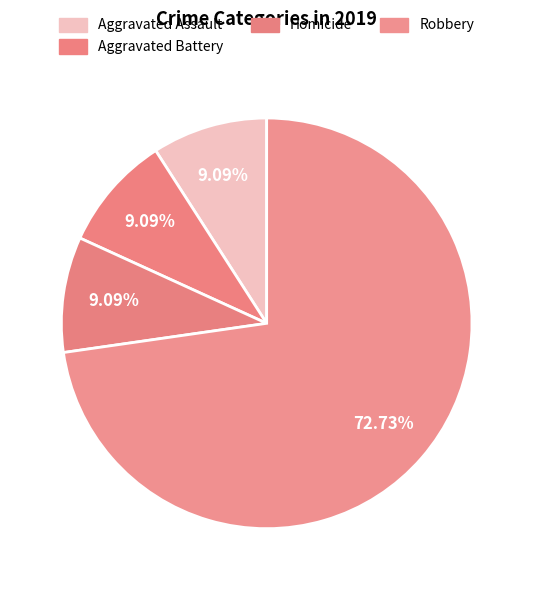

What is the total percentage of Aggravated Battery and Aggravated Assault?

18.2%